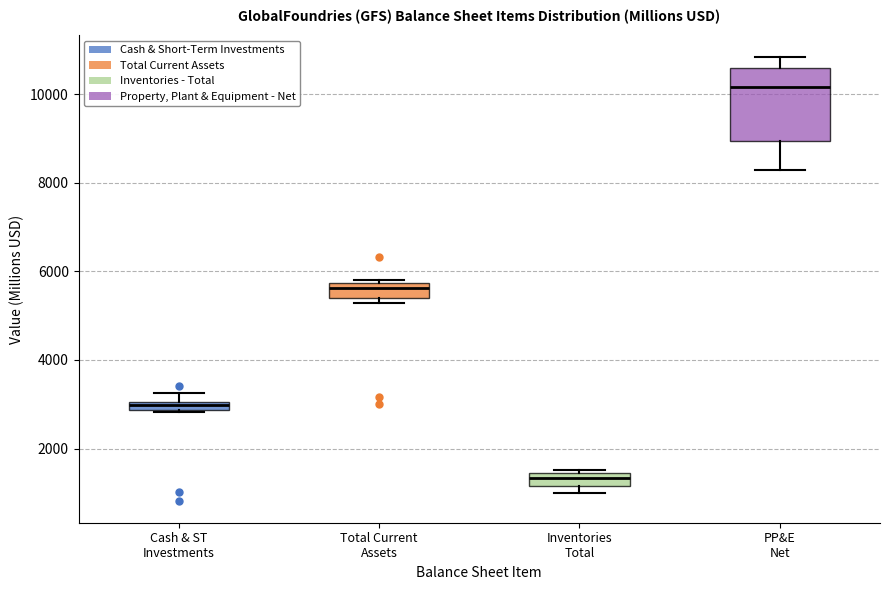

Where does the upper whisker of the box for Cash & ST Investments end on the y-axis? The values are not printed on the chart, so give them approximately, as read against the axis.

3200